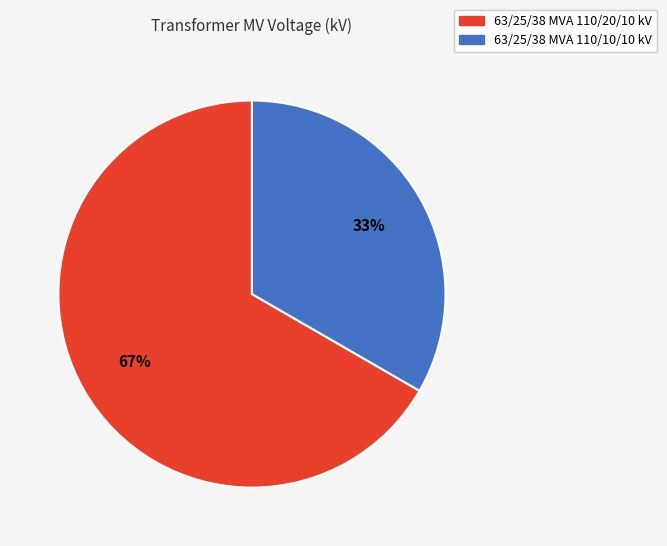

The 63/25/38 MVA 110/10/10 kV slice represents 33% of the pie. True or false?

True